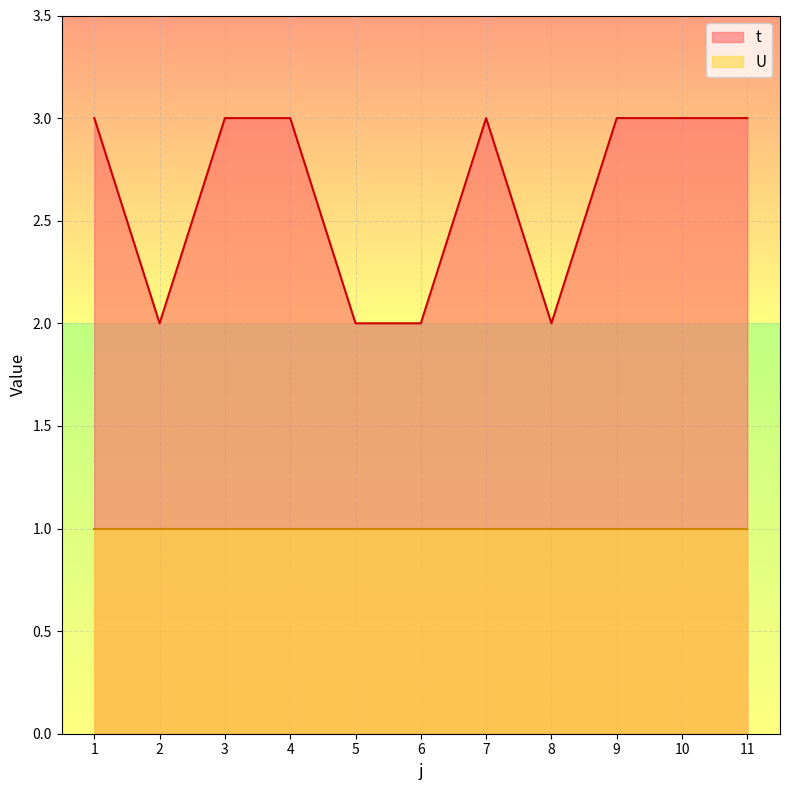

List the labels in order of value, smallest first.

2, 5, 6, 8, 1, 3, 4, 7, 9, 10, 11